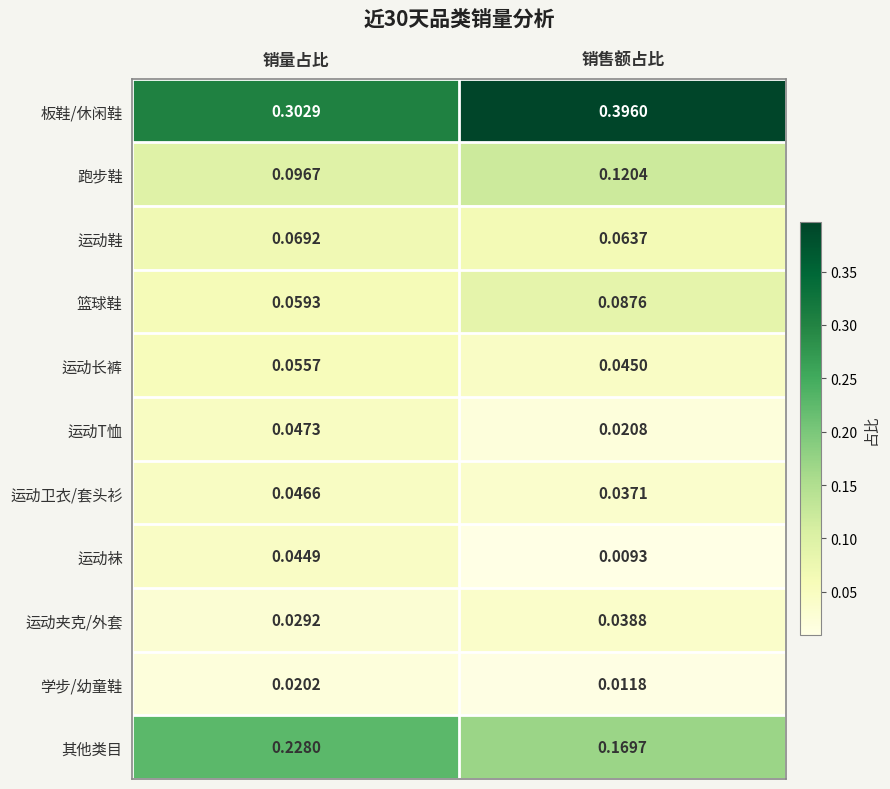

At which category is the sum across all series the highest?

销售额占比